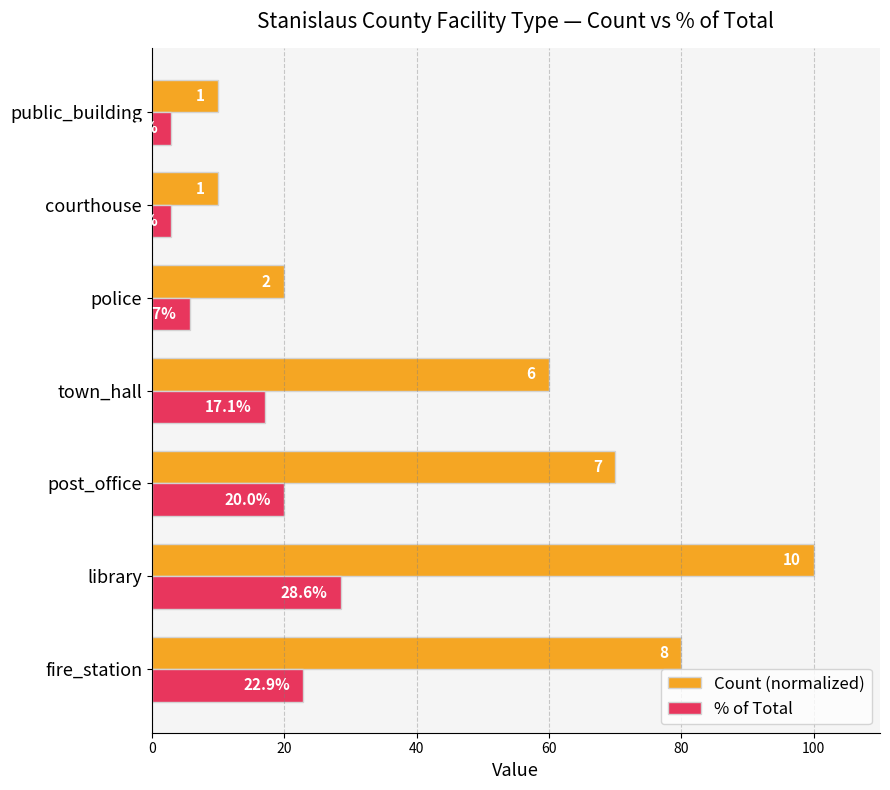

Which series has the largest range (max minus min)?

Count (normalized)